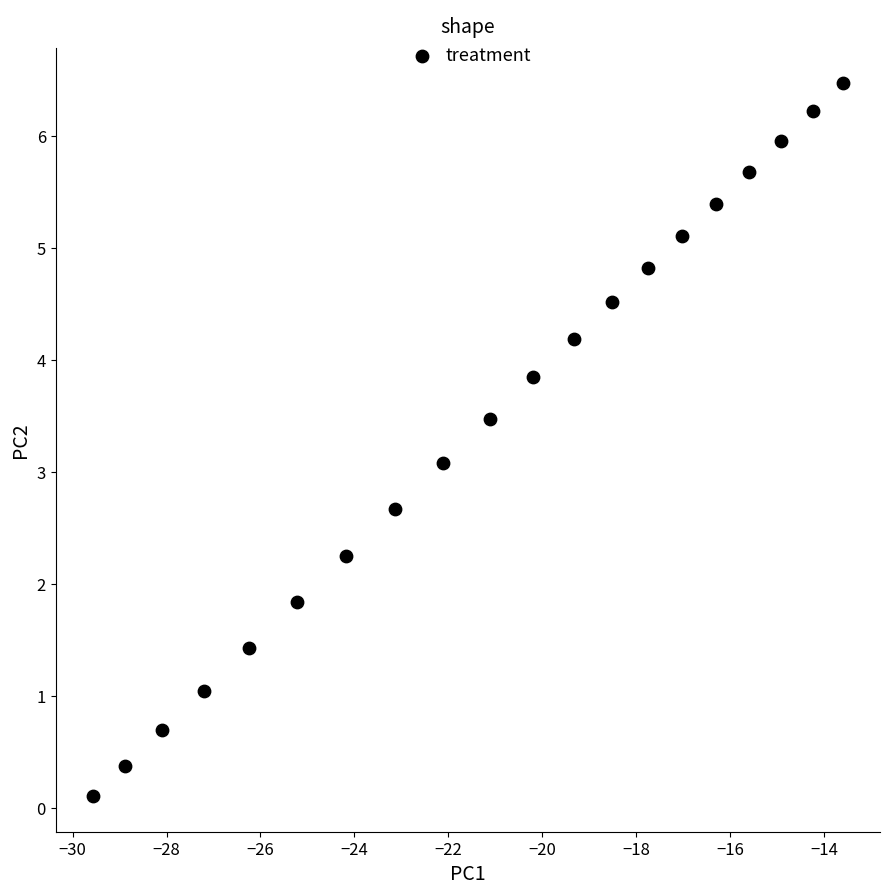

What is the range of Y values (max minus min)?

6.4